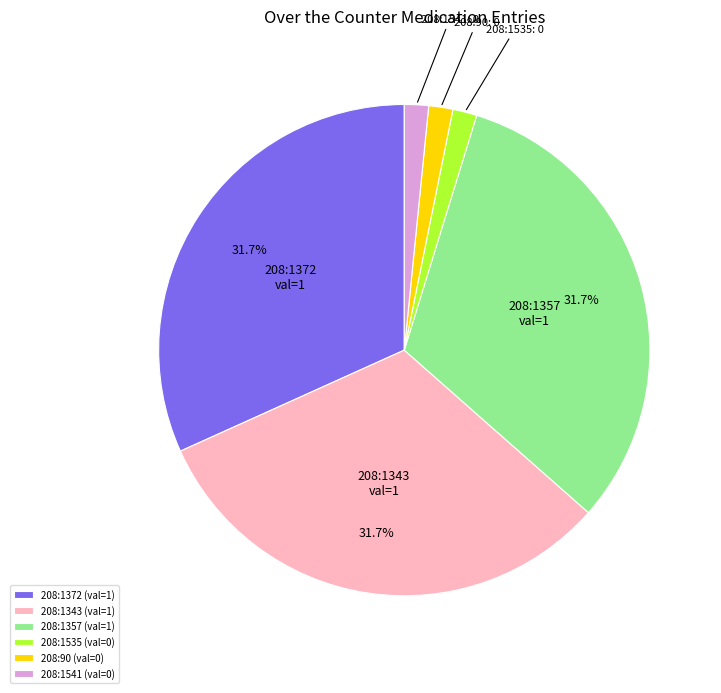

What percentage is NOT represented by 208:1372?

68.3%